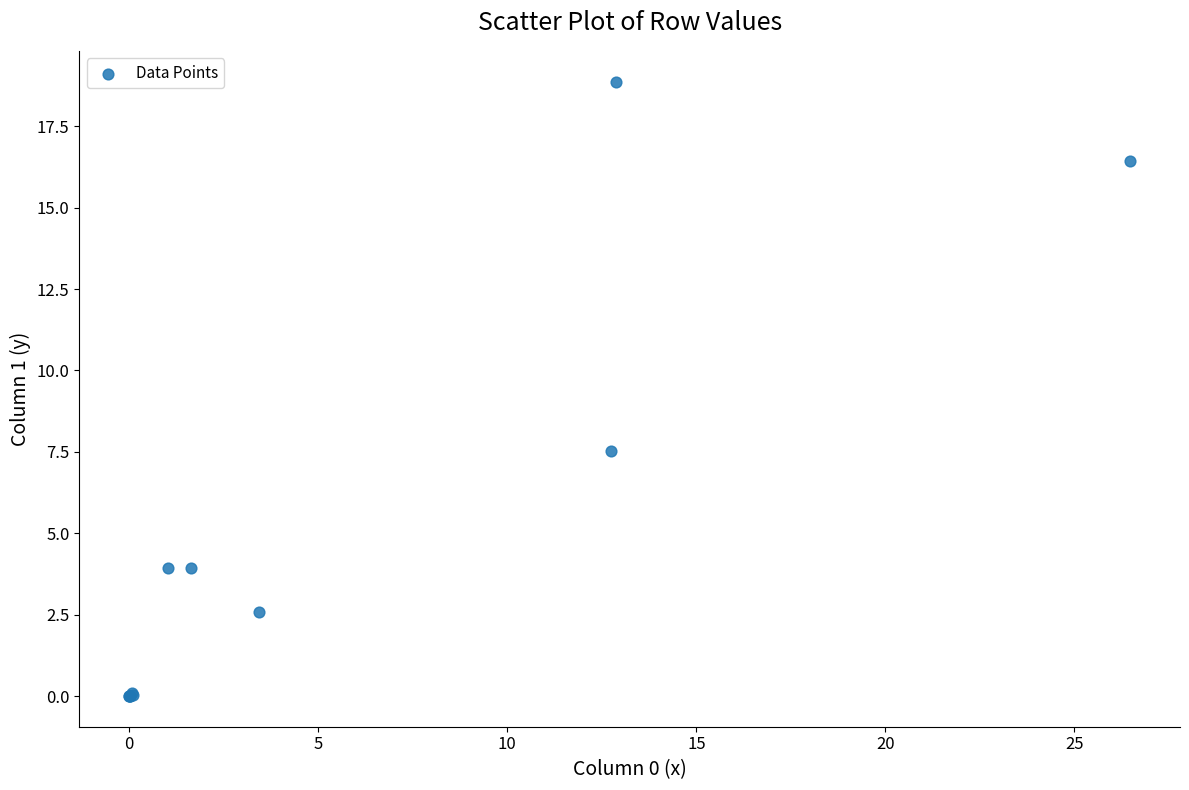

What Y value in the scatter plot is closest to 9?

7.5